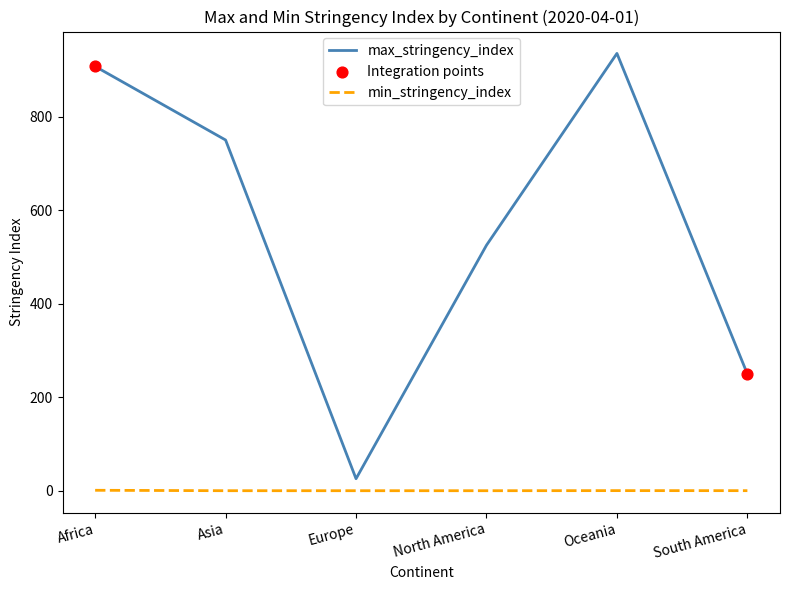

Which series has the largest total across all categories?

max_stringency_index